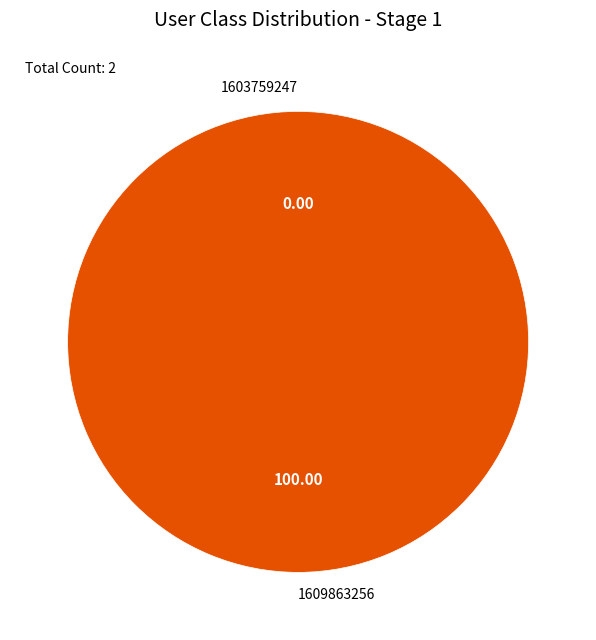

Which category accounts for the majority?

1609863256